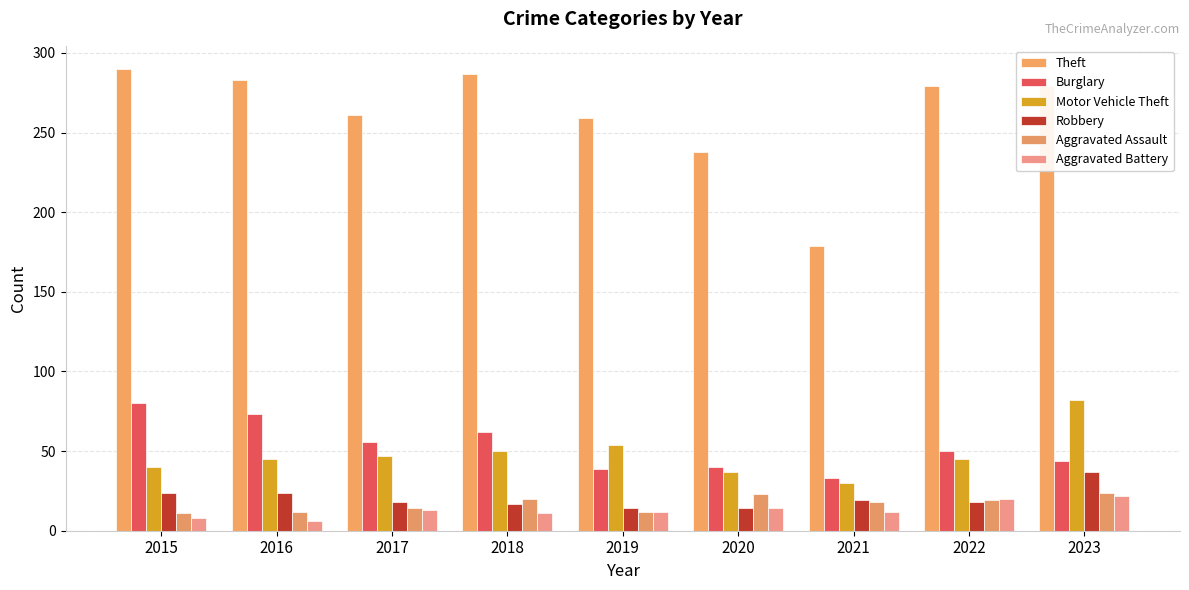

How many distinct data groups are displayed?

6